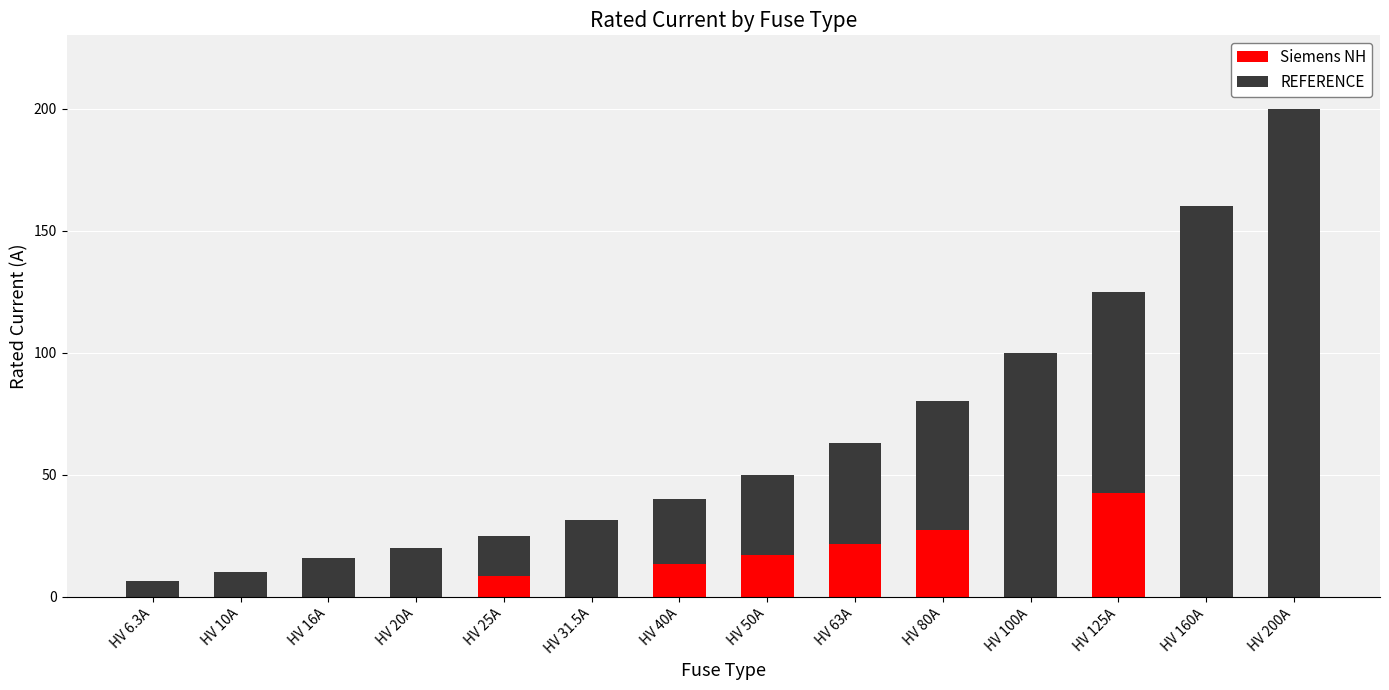

At which category is the sum across all series the highest?

HV 200A